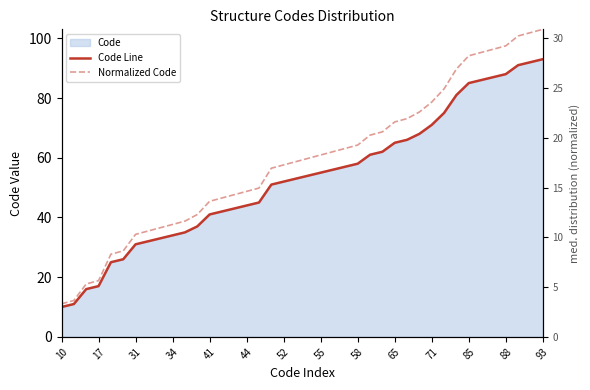

List the series in order of their peak value, lowest first.

Normalized Code, Code Line